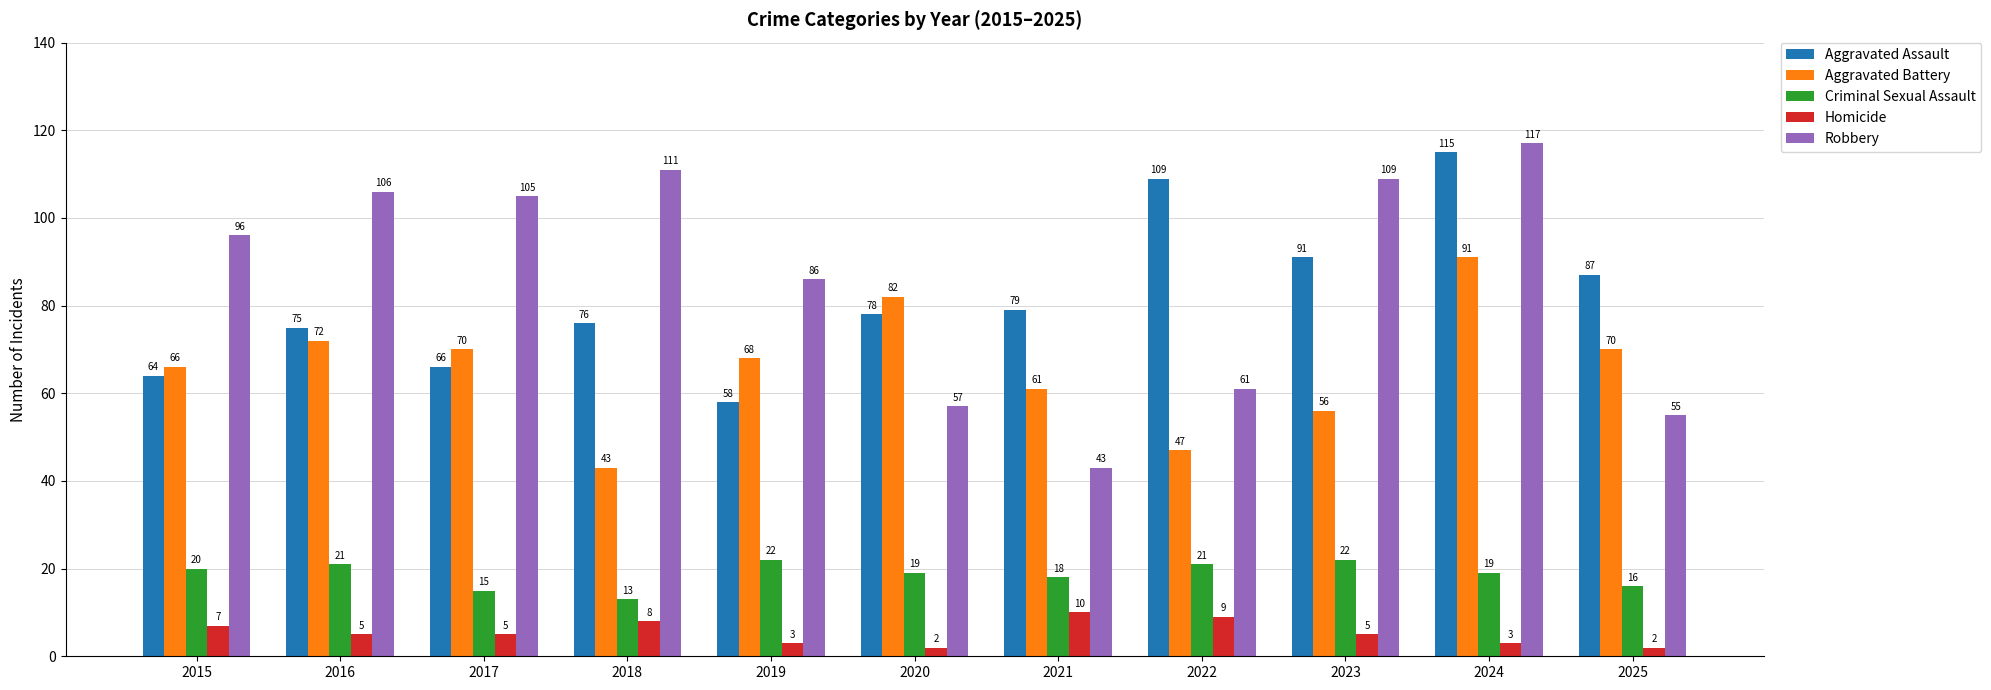

What is the value of the Criminal Sexual Assault bar at the 11th from the left?

16